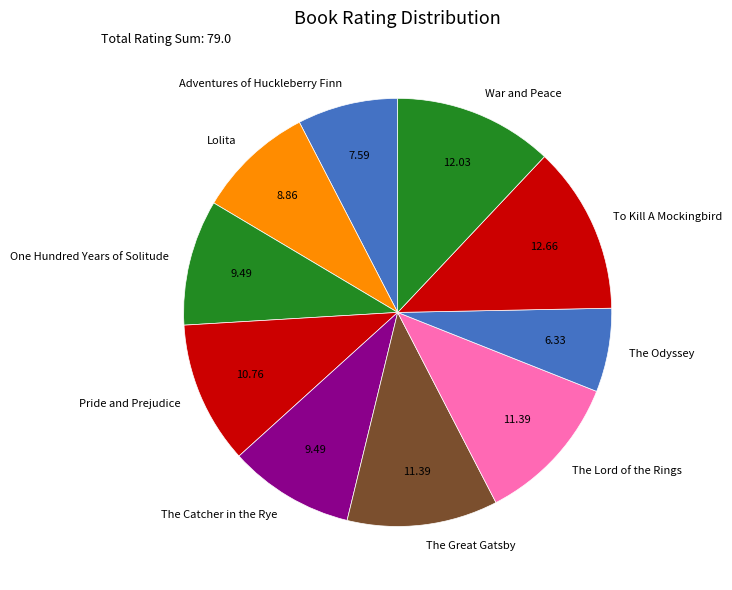

Does The Odyssey represent more than half of the total?

No